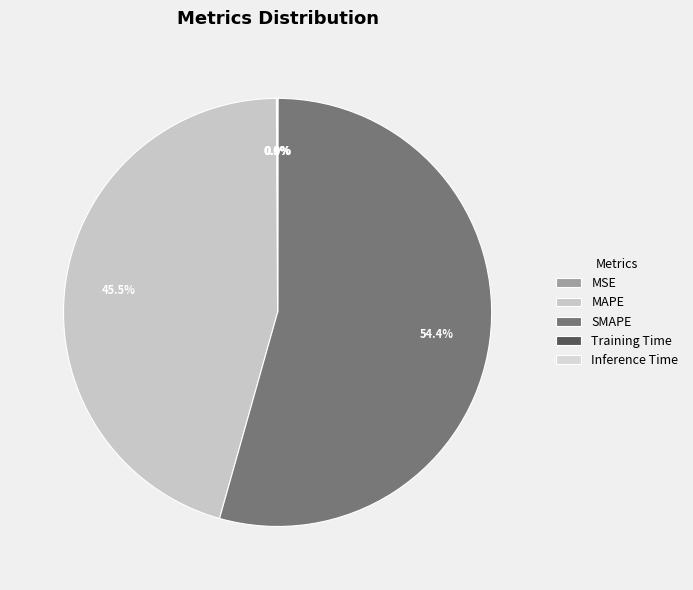

How many segments does this pie chart have?

5